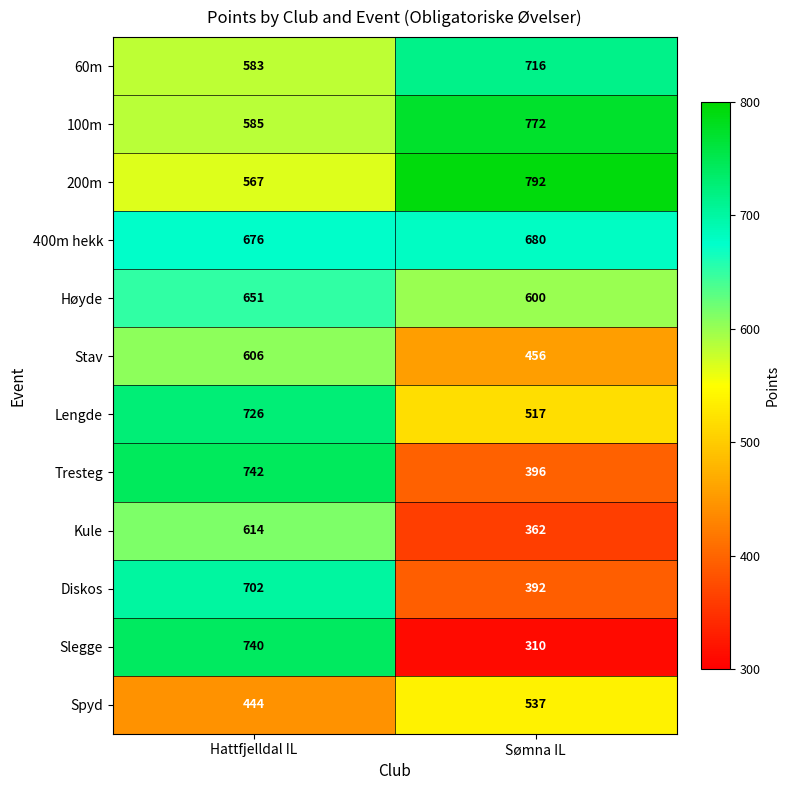

What is the sum of the Stav values at Hattfjelldal IL and Sømna IL?

1062